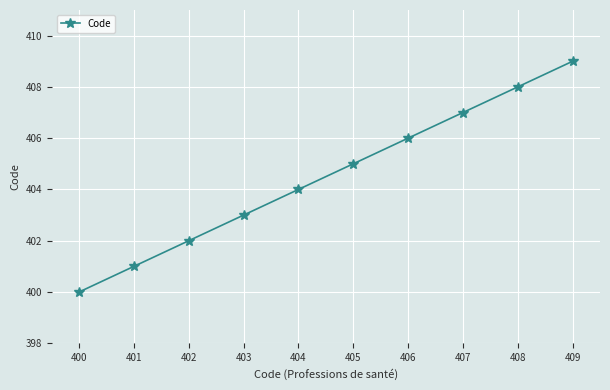

Where is the data nearest to the value 404?

404